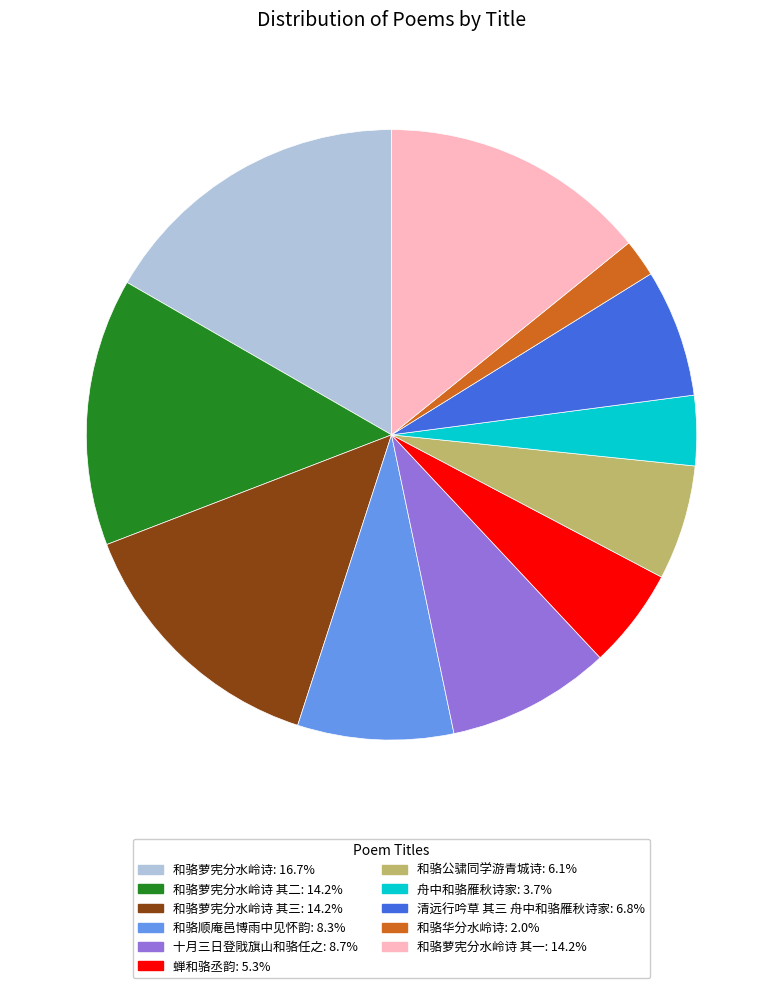

Does any single category account for the majority?

No